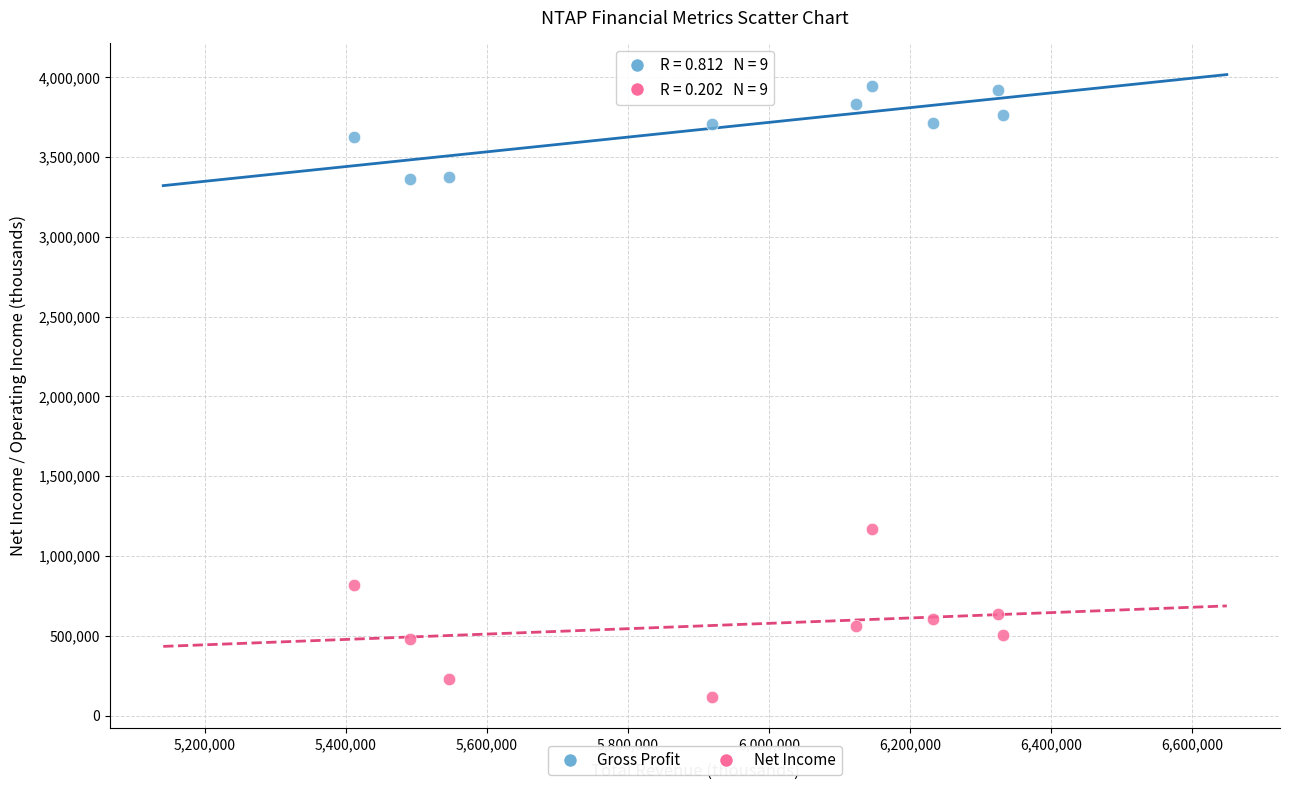

What are all the series names shown in the legend?

Gross Profit, Net Income